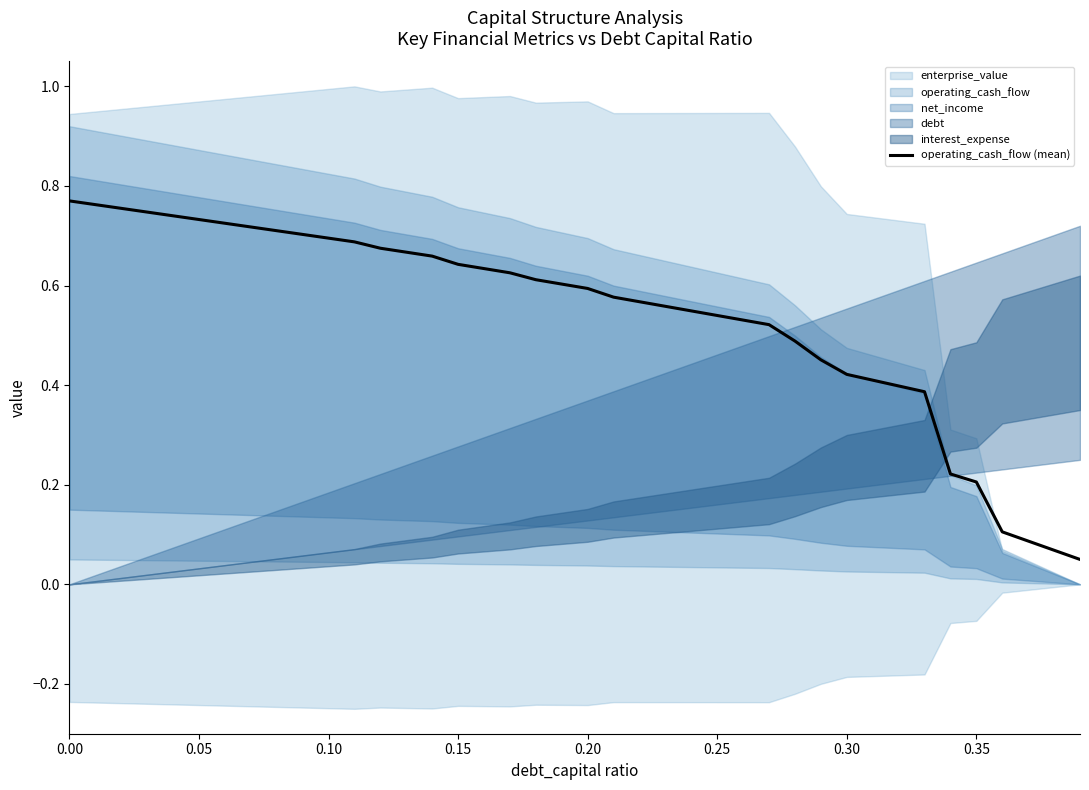

What is the difference between the second highest and minimum values?

0.7